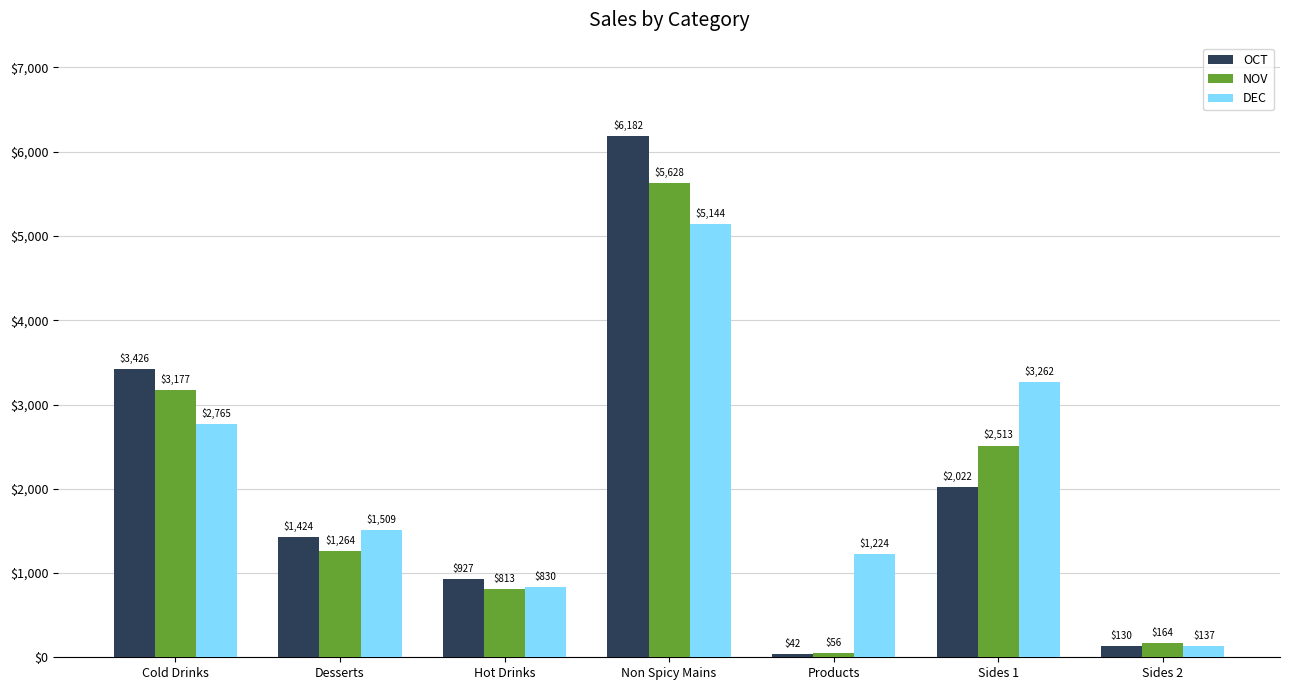

Which series changed the most between Non Spicy Mains and Sides 1?

OCT